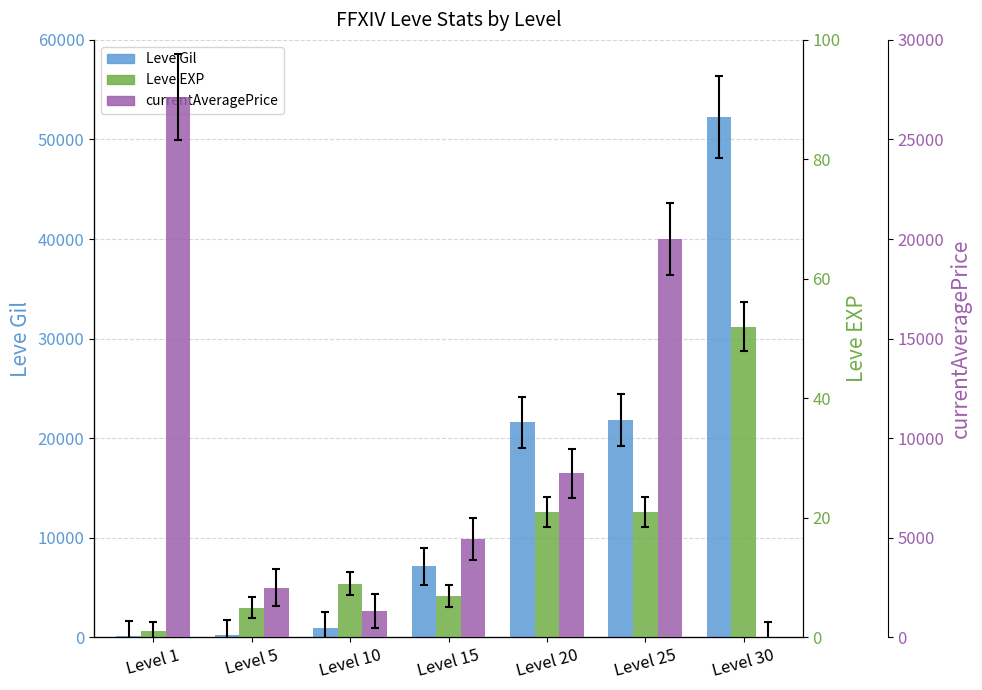

Which series has the largest range (max minus min)?

Leve Gil